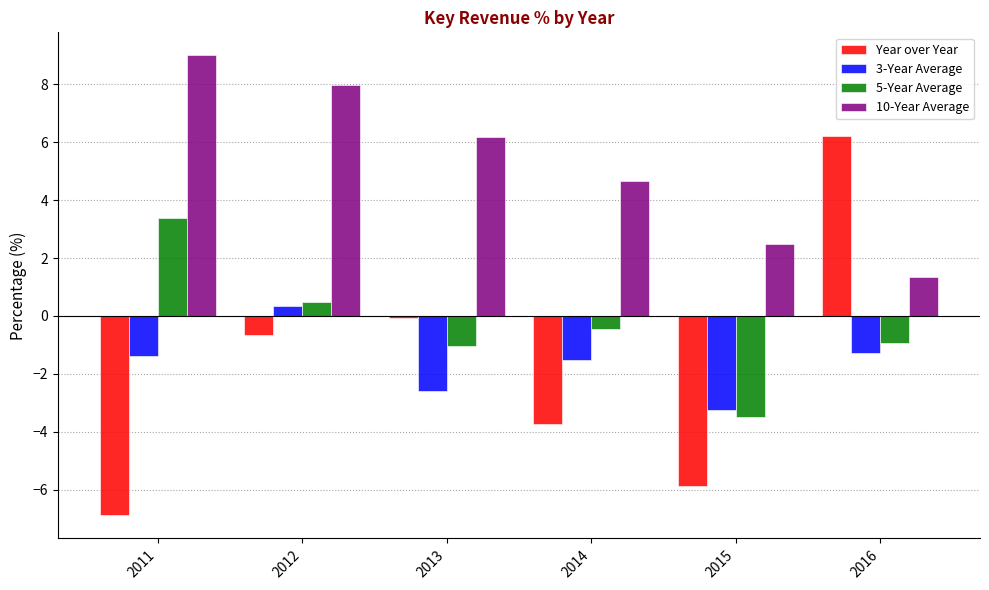

What is the spread (max minus min) of values at 2014?

8.4